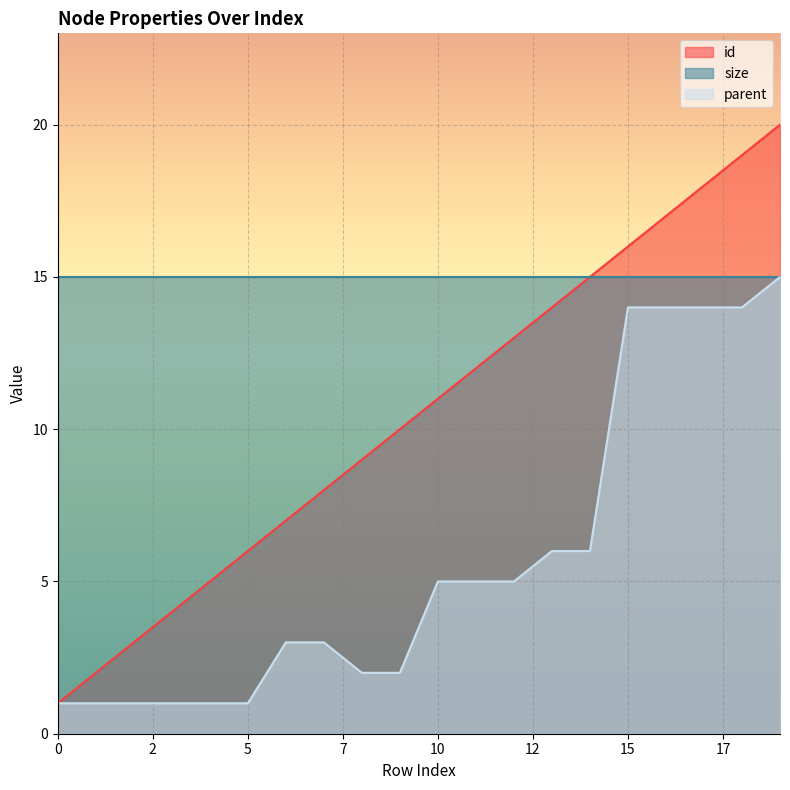

The parent series shows 1 at 4. True or false?

False